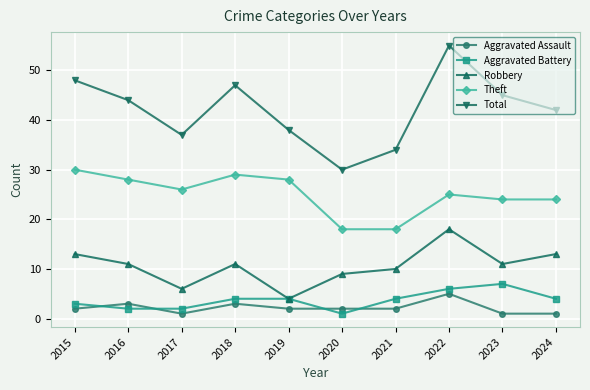

Which series has the largest total across all categories?

Total